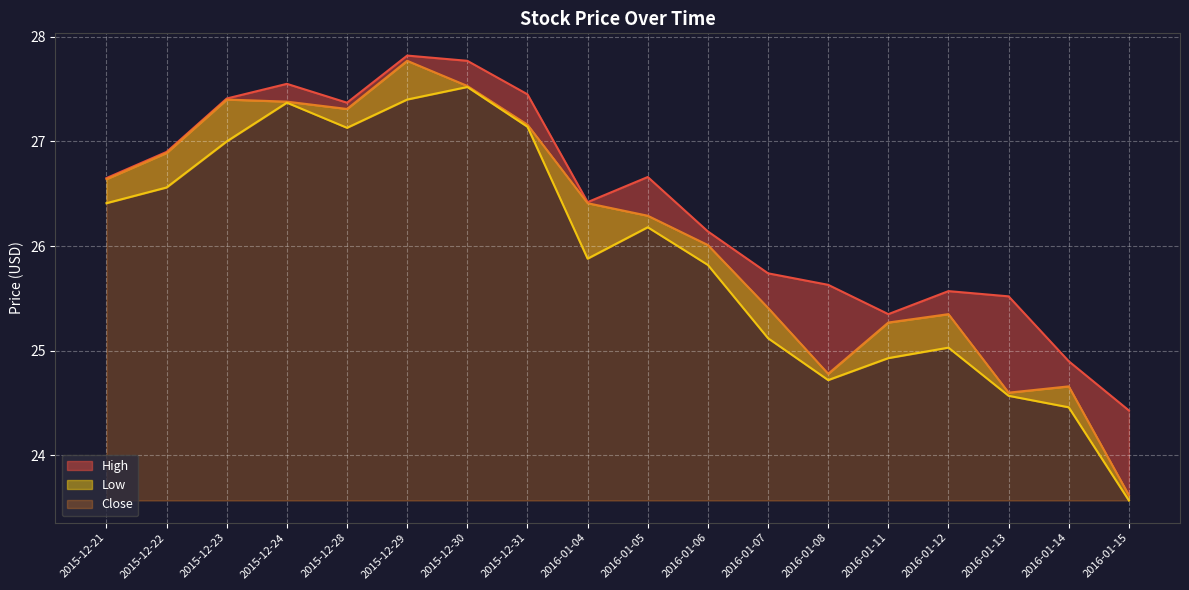

The Low series shows 15.4 at 2015-12-23. True or false?

False